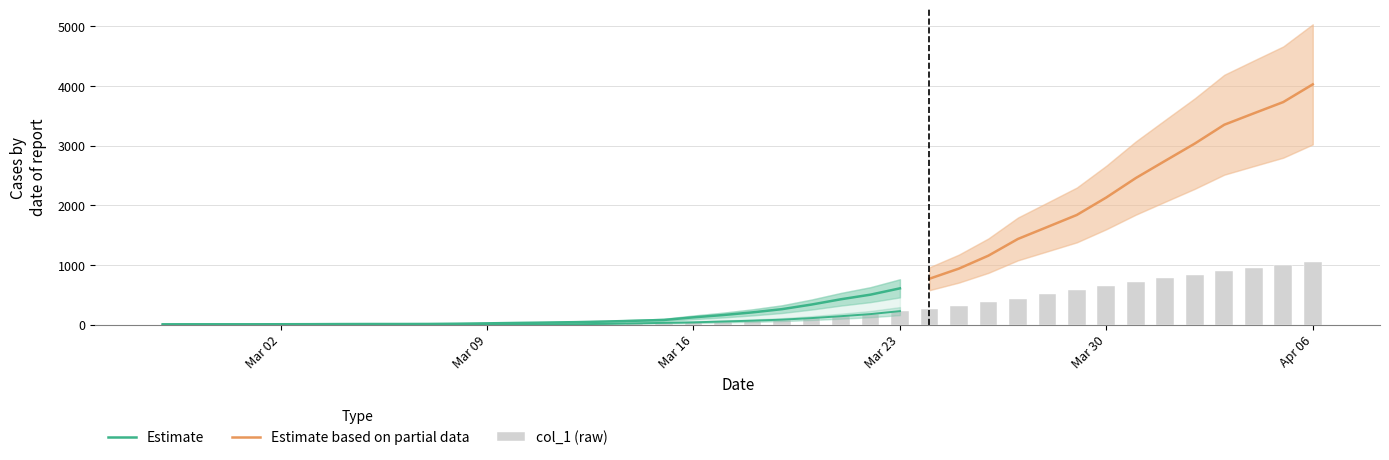

What is the change in value from 2020-03-28 to 2020-04-05?

+479